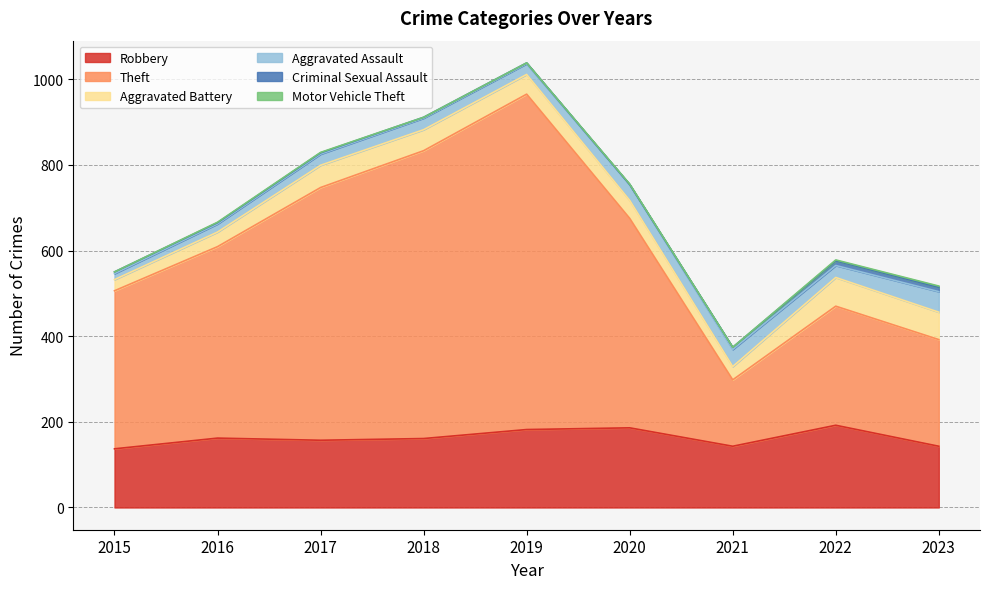

List the series in order of their peak value, highest first.

Theft, Robbery, Aggravated Battery, Aggravated Assault, Criminal Sexual Assault, Motor Vehicle Theft